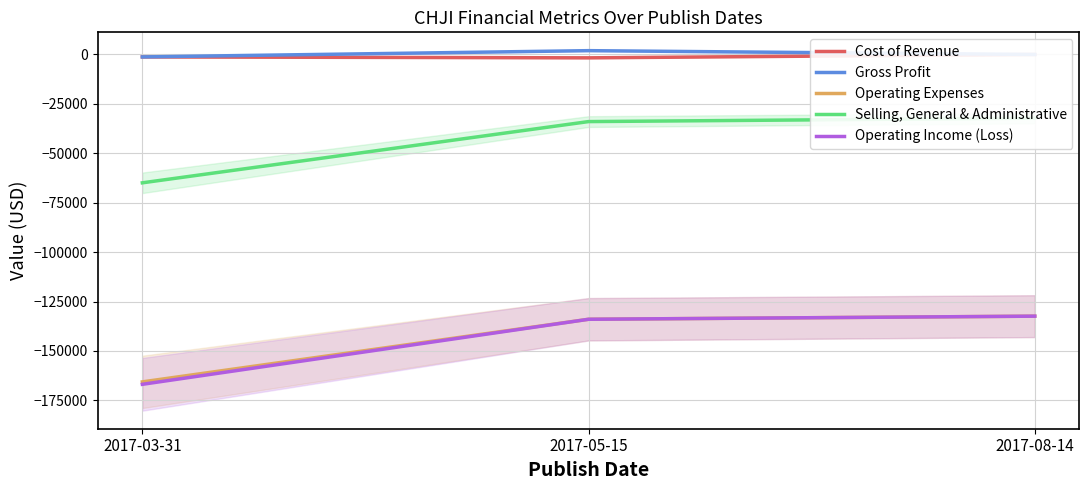

Reading right to left, extract all data points from this chart.

Cost of Revenue: 0.0	-1698.6	-1236.0
Gross Profit: 0.0	1935.6	-1236.0
Operating Expenses: -132417.0	-133990.0	-165672.0
Selling, General & Administrative: -32239.0	-33956.0	-64943.0
Operating Income (Loss): -132417.0	-133990.0	-166908.0